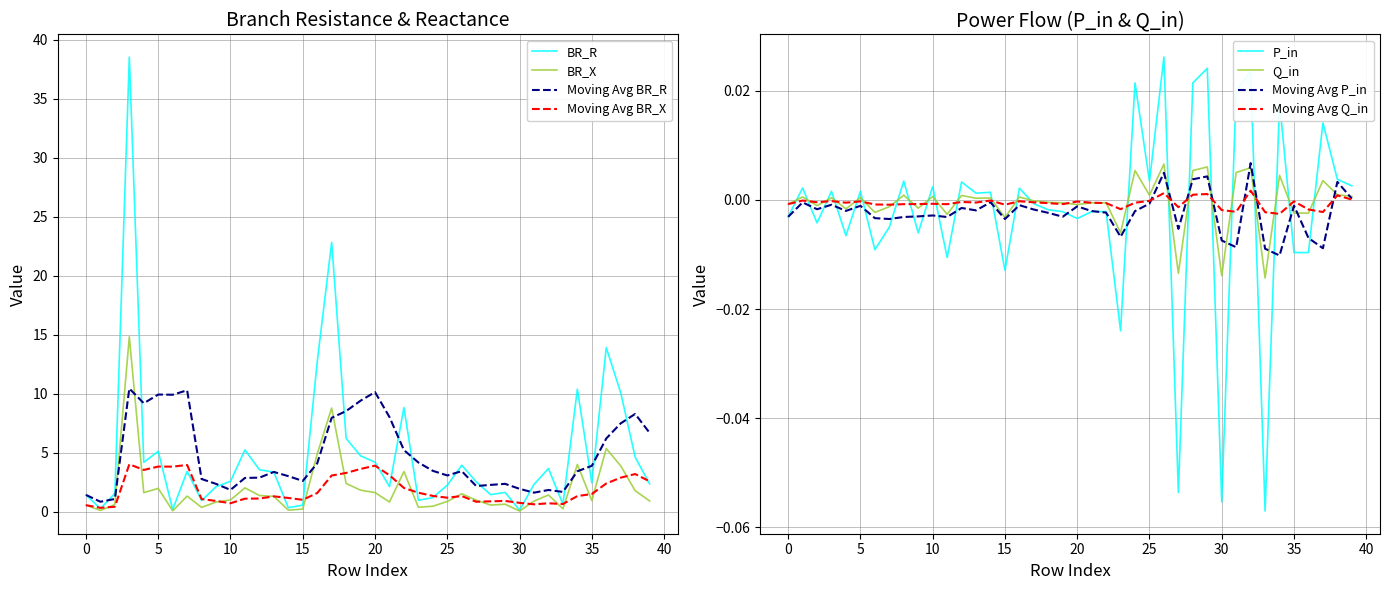

True or false: BR_R and P_in cross at least once.

False